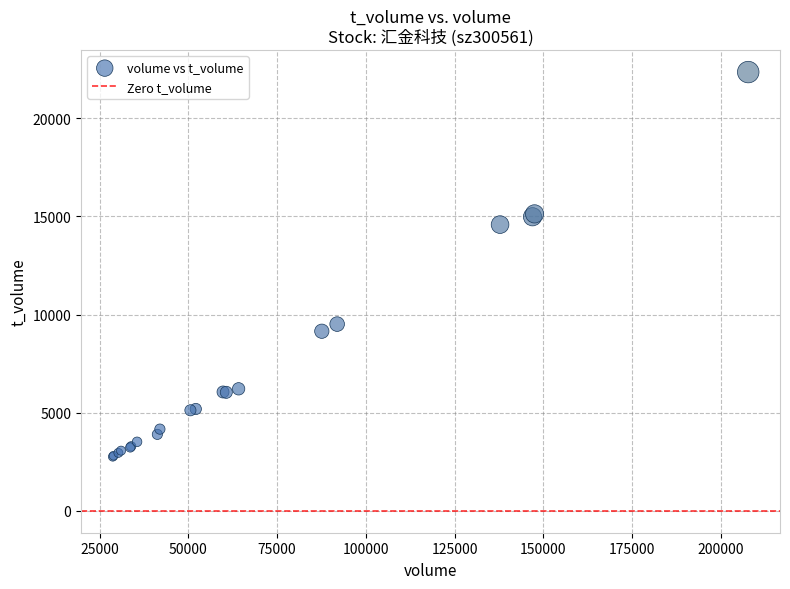

What Y value in the scatter plot is closest to 12556?

14585